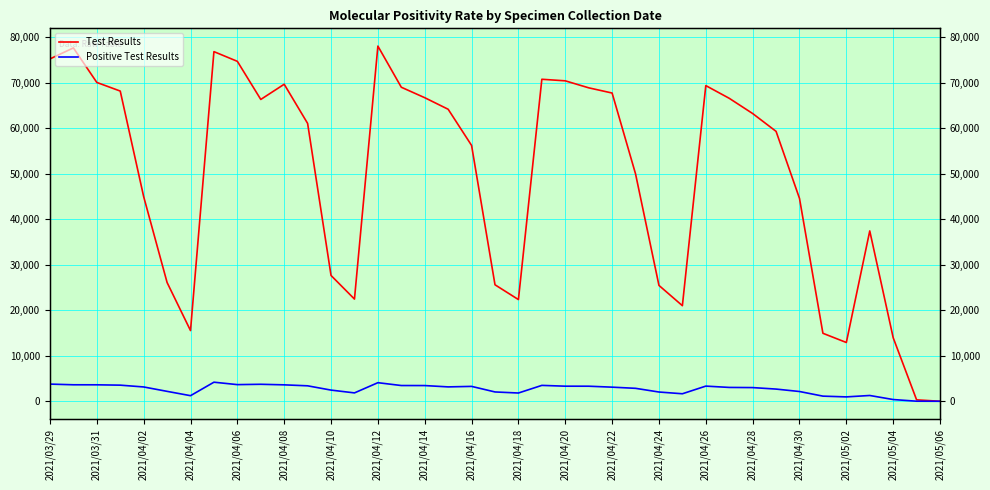

True or false: Test Results has a value of 96363 at 23.

False